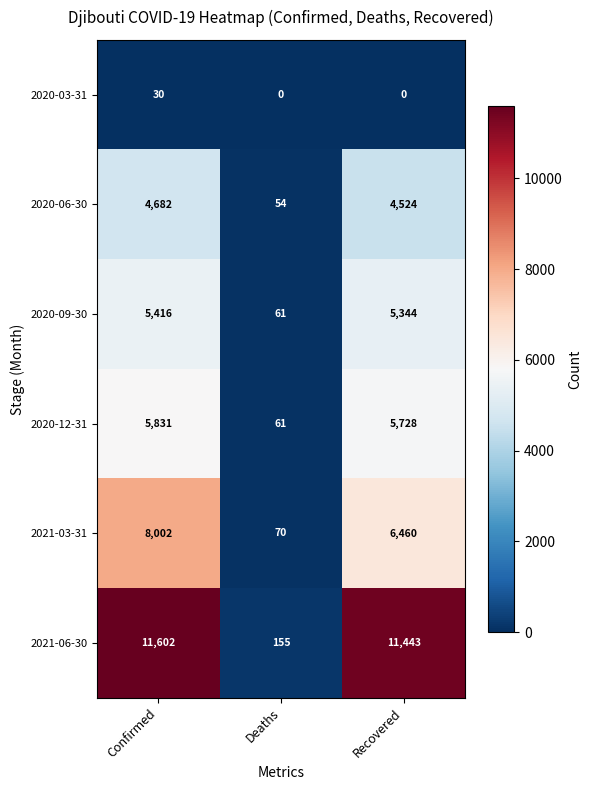

Is it true that 2020-12-31 equals 1999 at Confirmed?

False